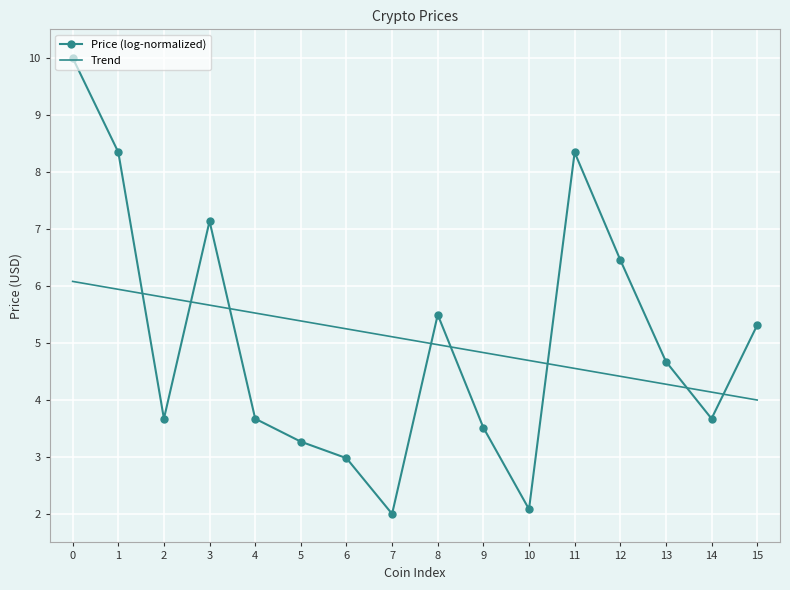

What is the difference between the Trend values at 15 and 5?

1.4